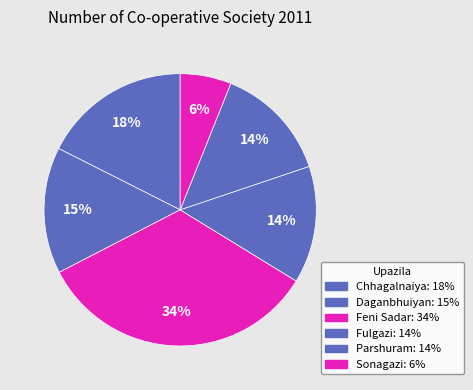

What percentage is the Feni Sadar slice, to the nearest percent?

34%